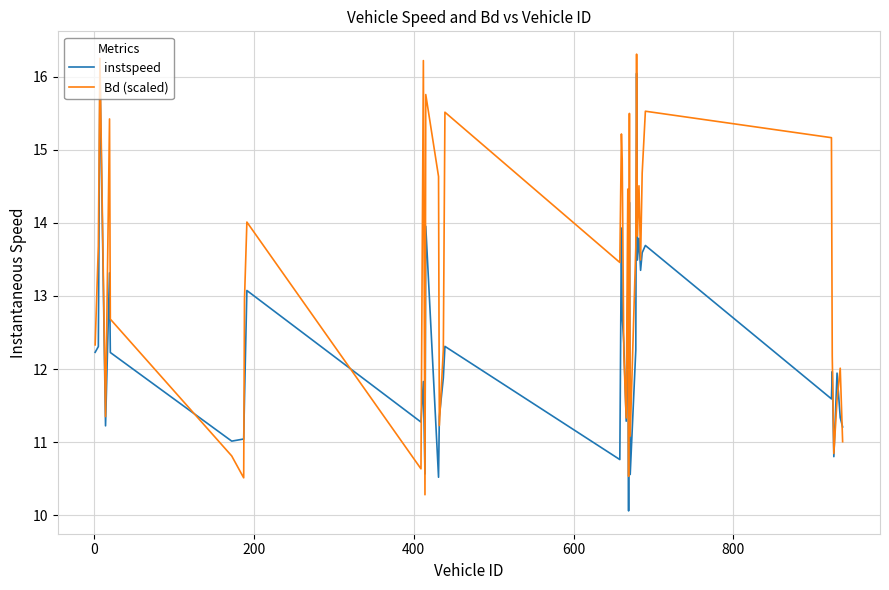

Which series ends up on top after the final intersection of instspeed and Bd (scaled)?

instspeed